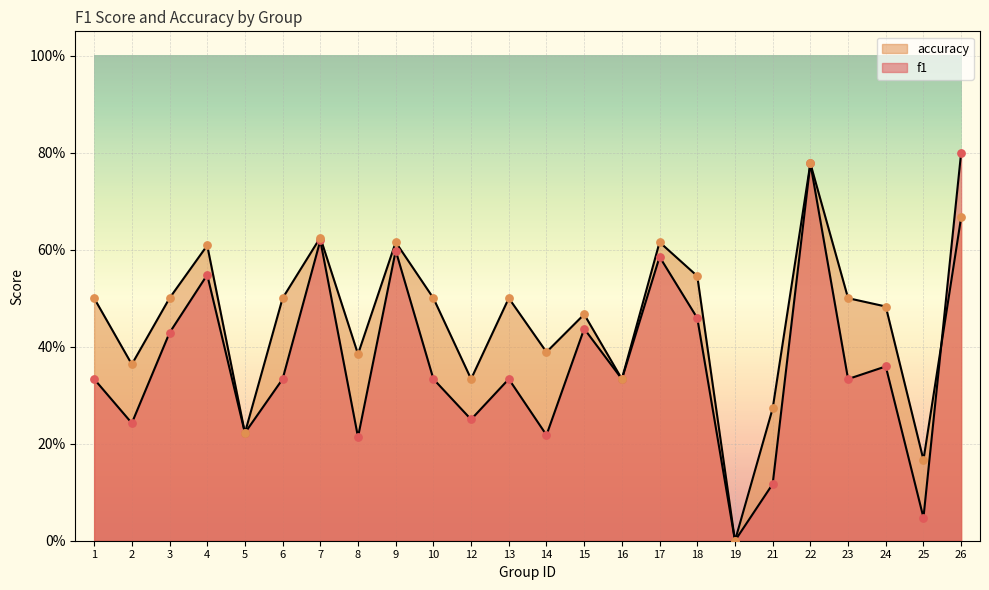

Which series has the largest total across all categories?

accuracy